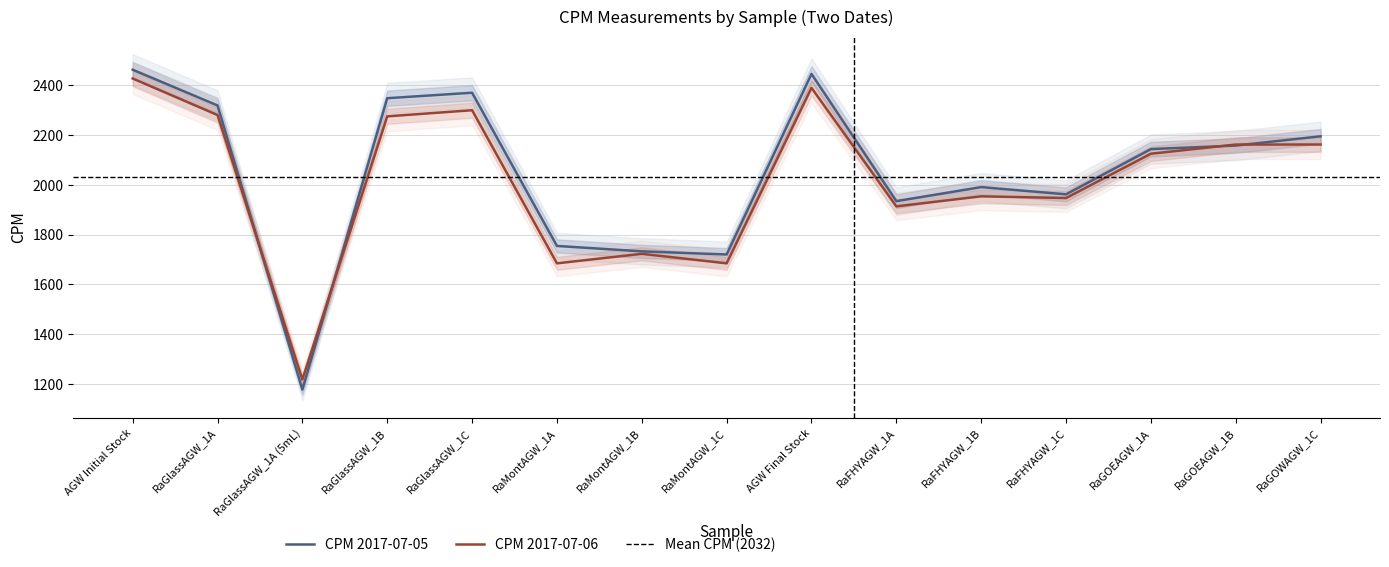

At RaGlassAGW_1A (5mL), list the series in order from smallest to largest.

CPM Day1, CPM Day2